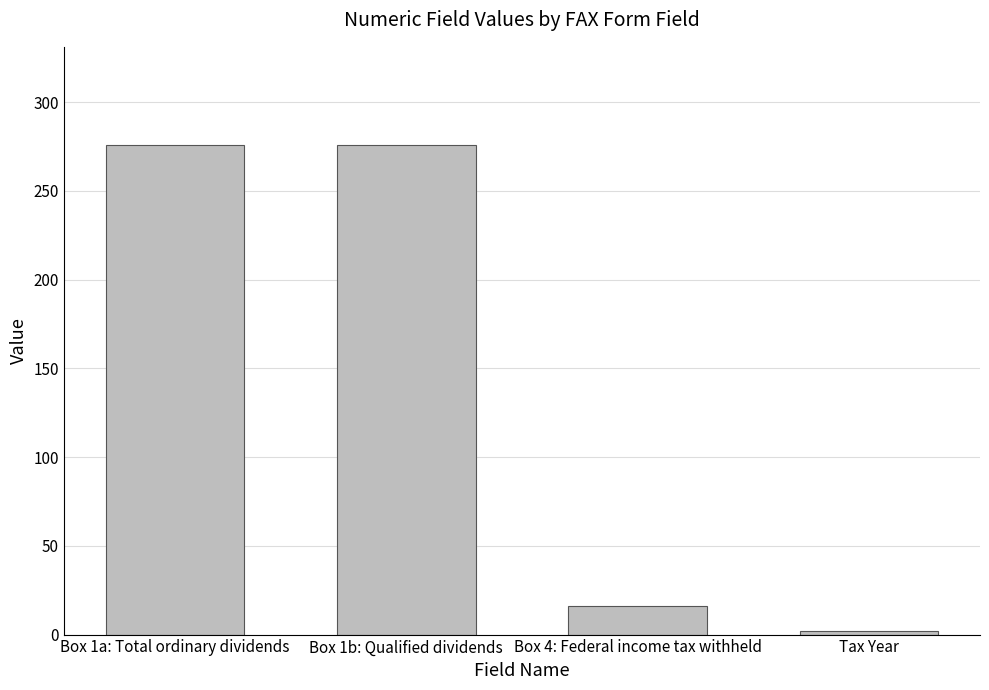

How many values are below 276?

2